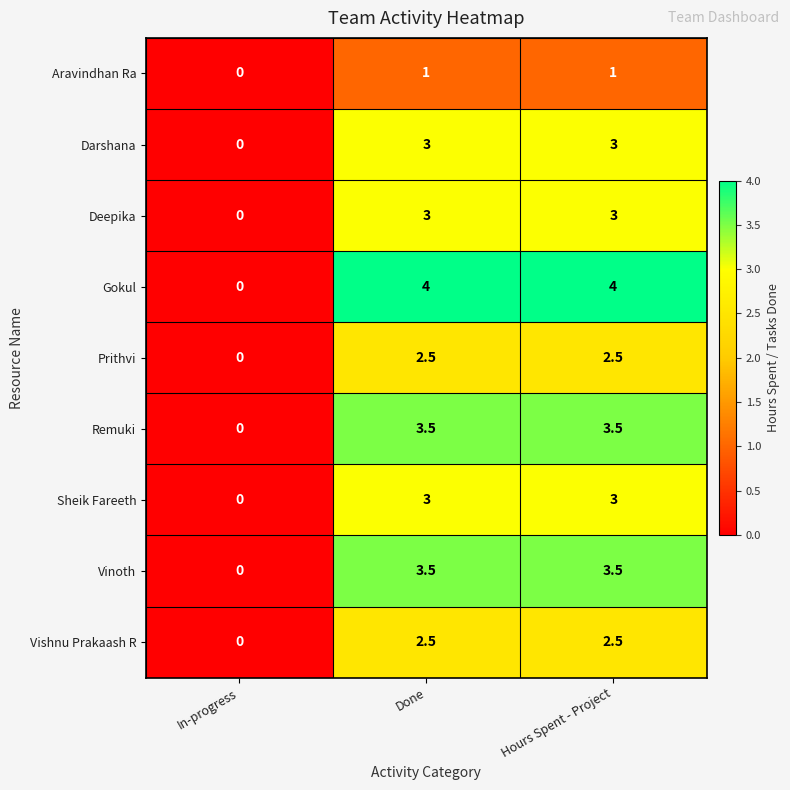

What is the sum of all Aravindhan Ra values?

2.0